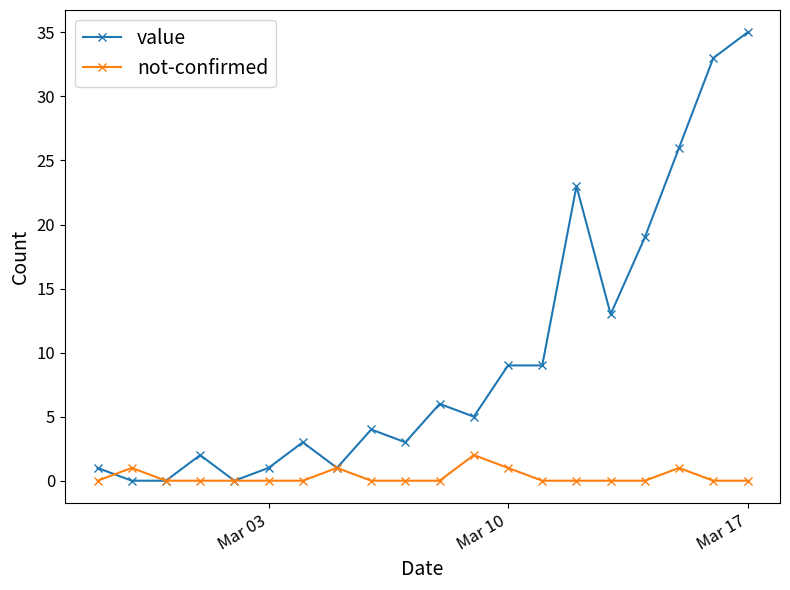

Is this an area chart (filled region under the line)?

No